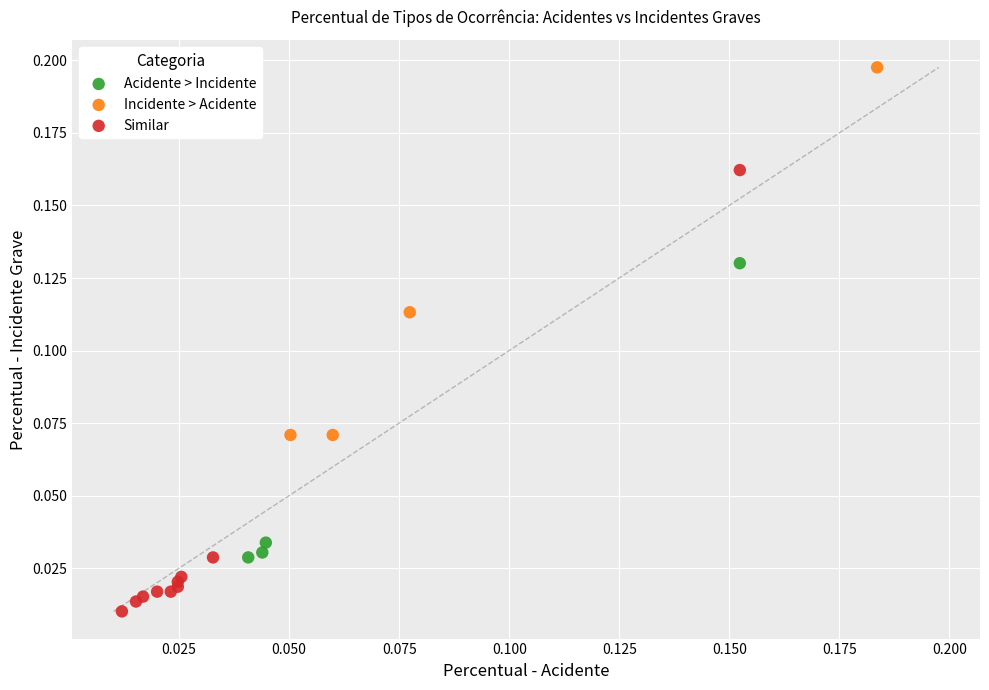

Which series contains the lowest Y value?

Similar